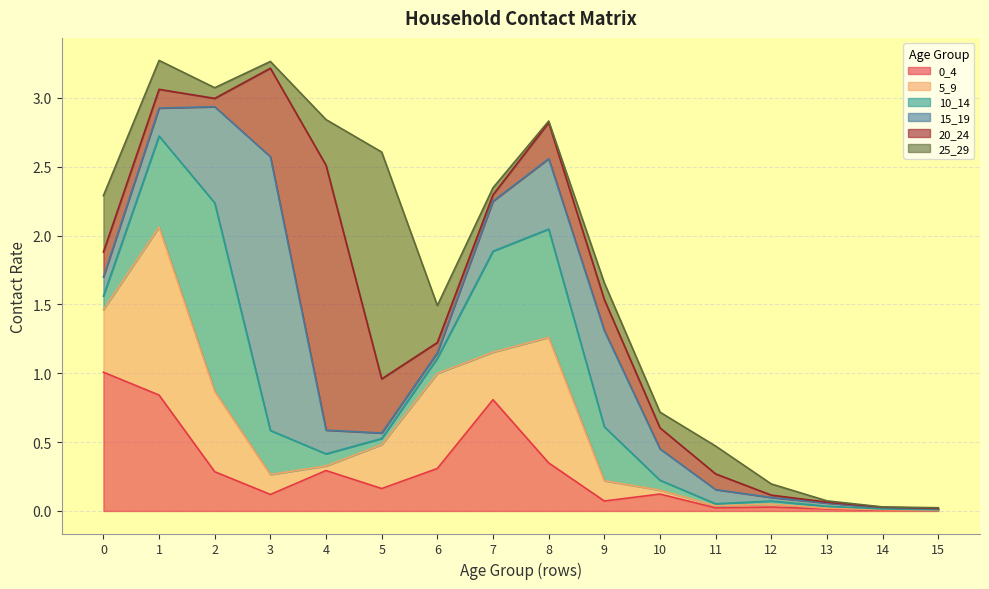

True or false: 5_9 has more than 0 interior local peaks.

True